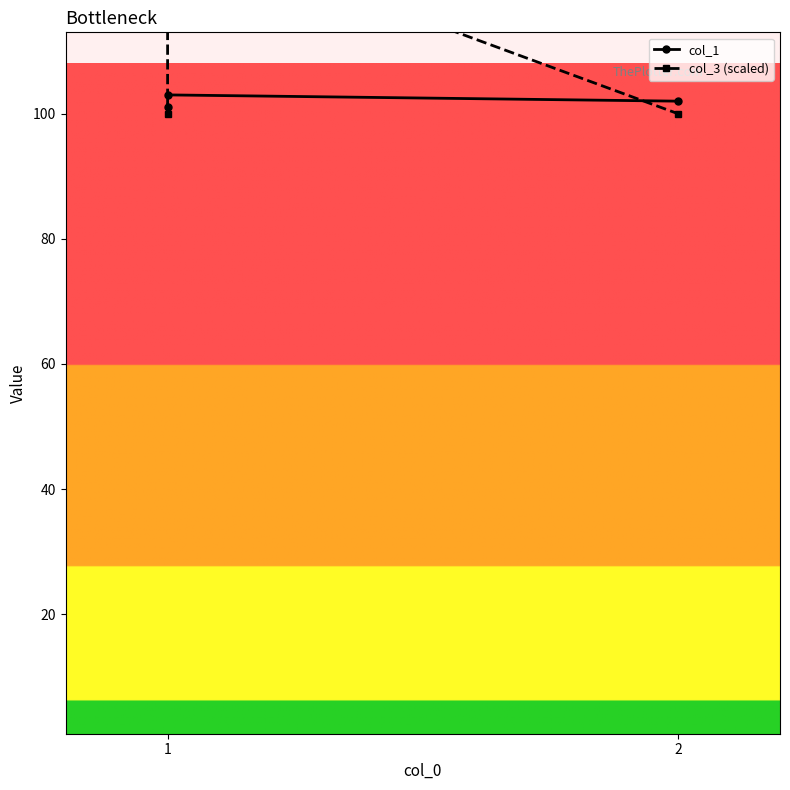

What is the total value across all series at 2?

233